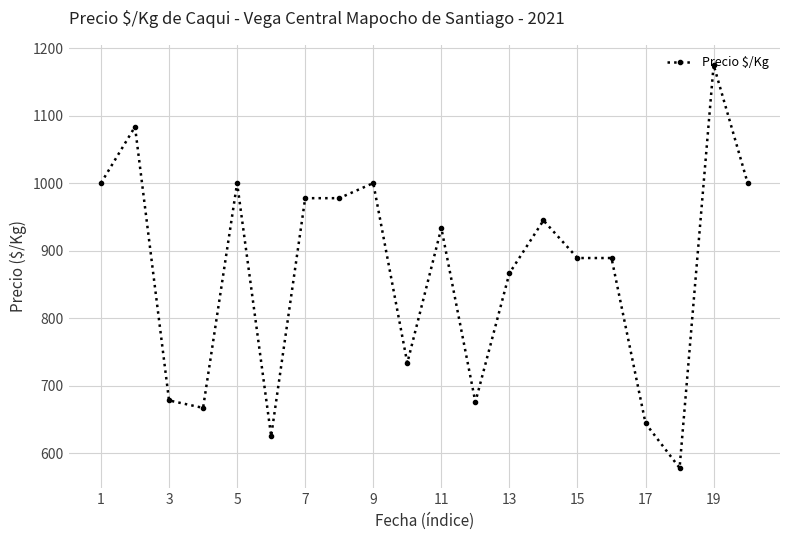

What is the difference between the maximum and minimum values?

597.0